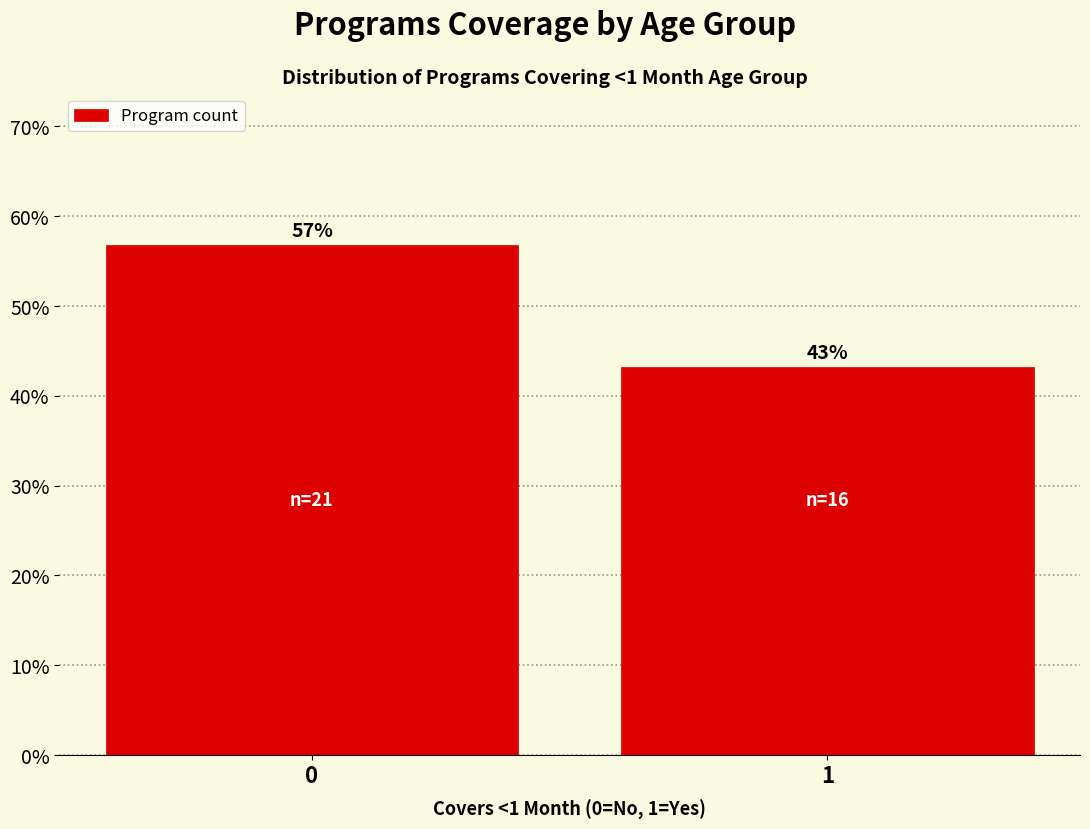

What is the approximate value at 0?

56.8